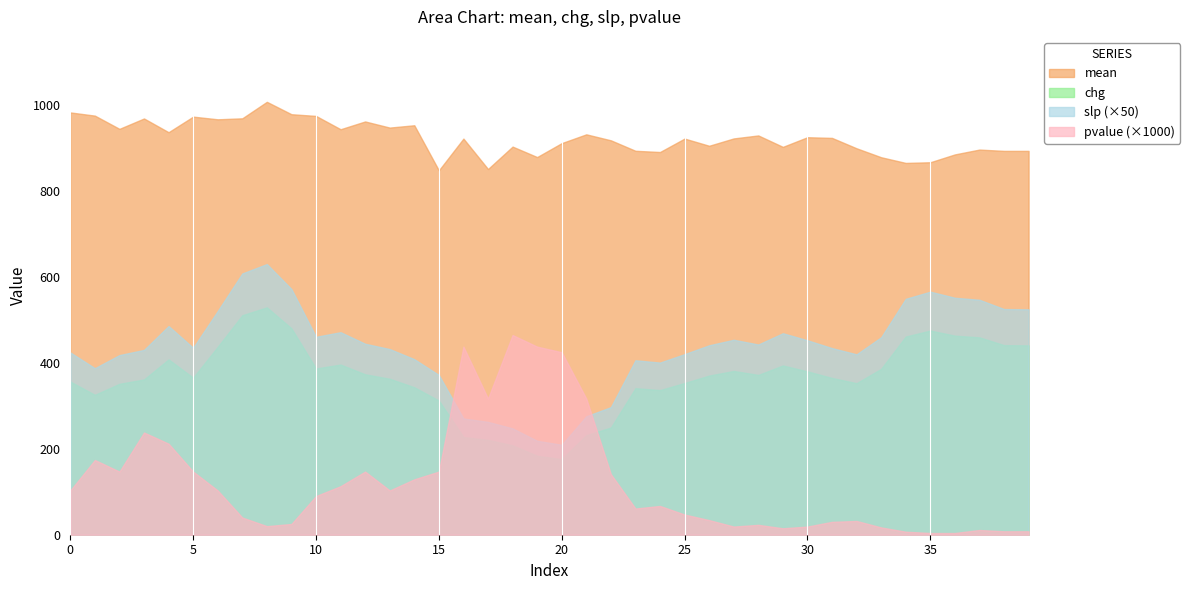

What is the maximum value shown in the chart?

1008.1